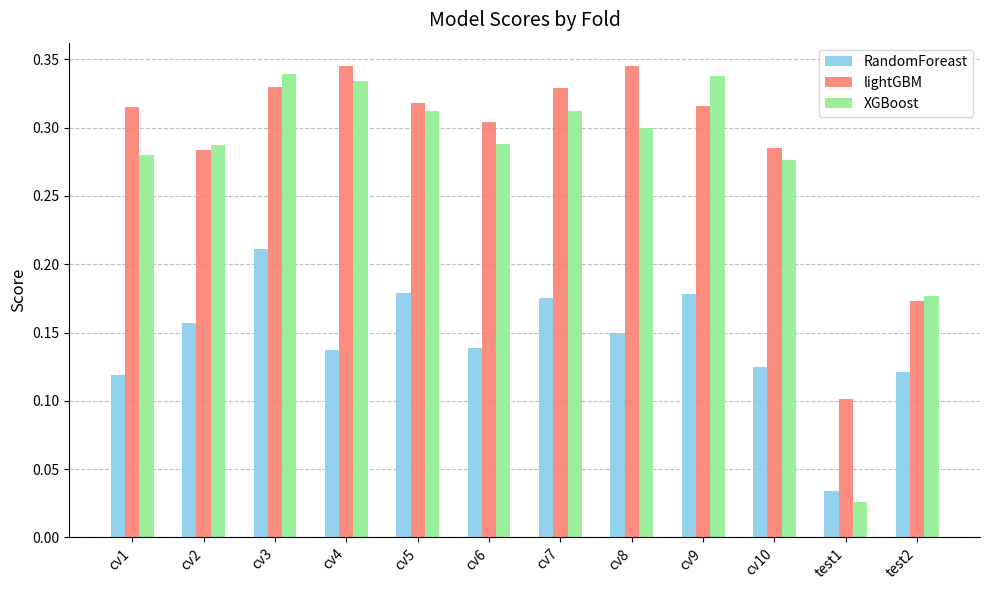

Between cv1 and cv9, which series saw the biggest shift?

RandomForeast